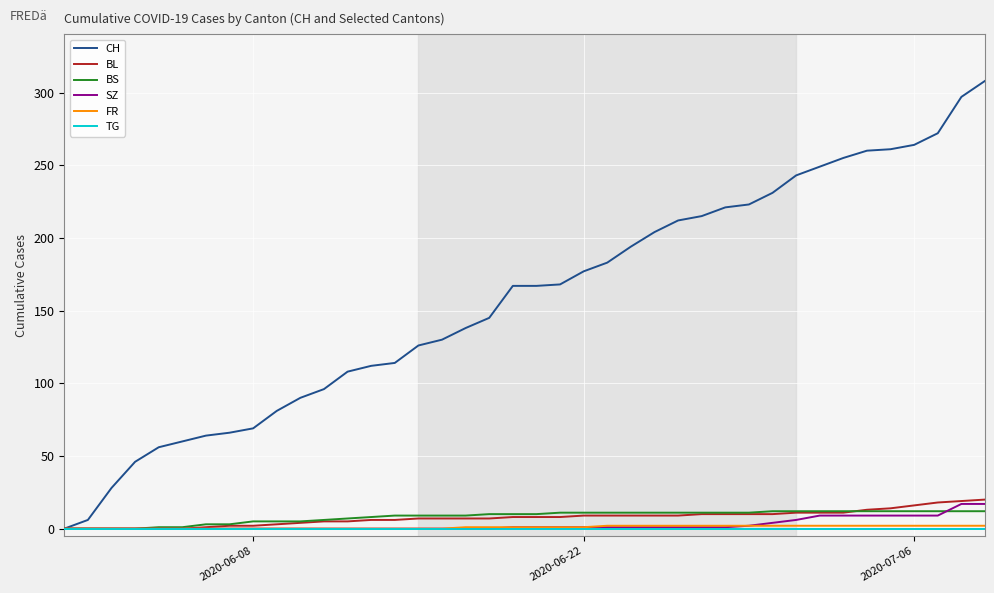

What is the maximum value for BL?

20